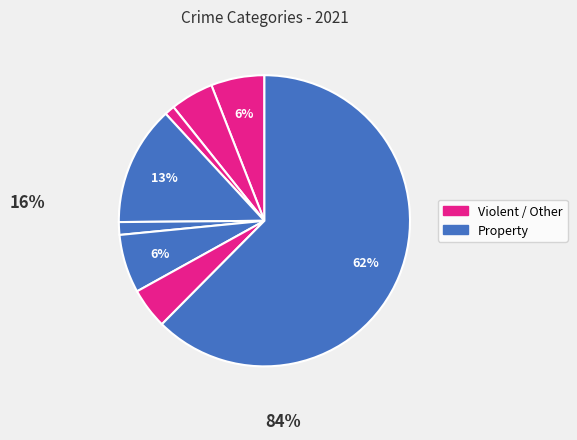

Is there a majority slice in this chart?

Yes